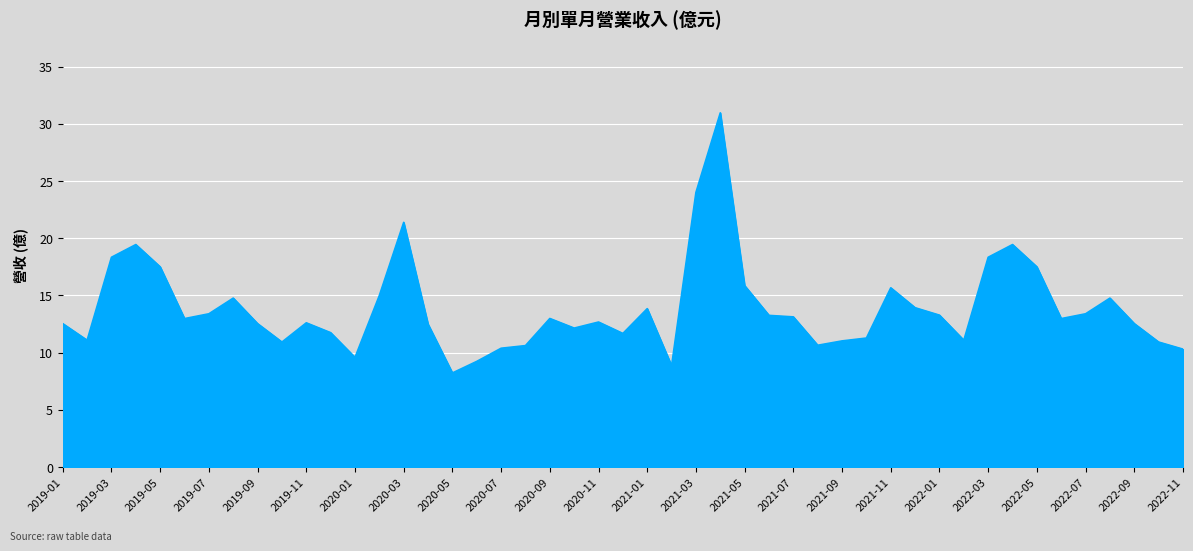

What is the difference between the maximum and minimum values?

22.7